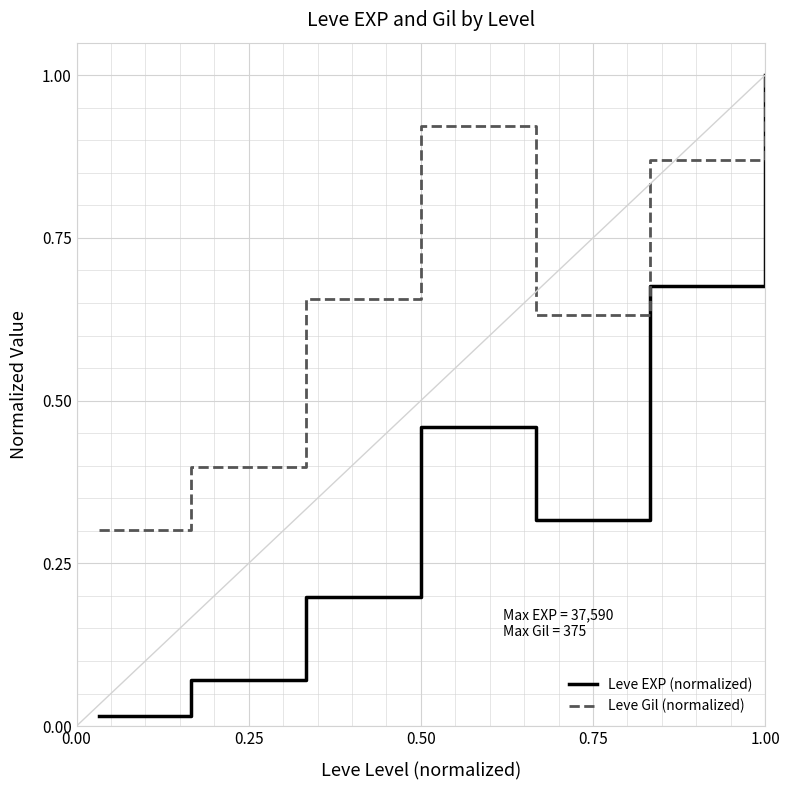

List the series in order of their overall mean, lowest first.

Leve EXP (normalized), Leve Gil (normalized)